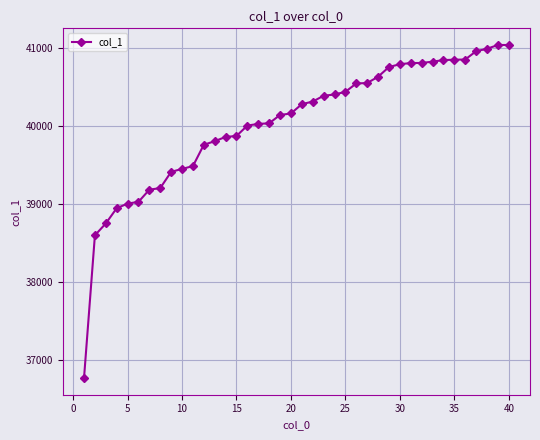

What is the value of the 5th point from the left?

39007